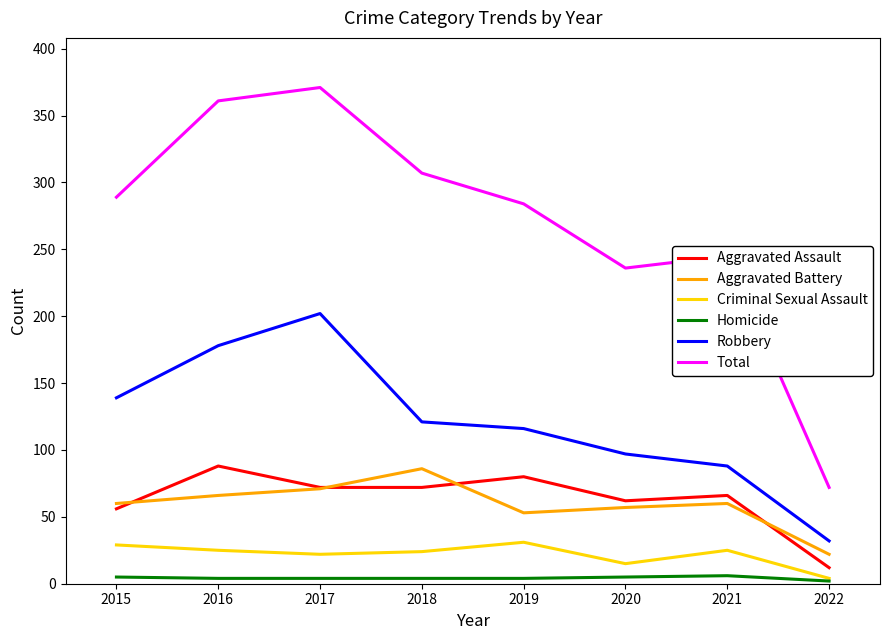

What are all the series names shown in the legend?

Aggravated Assault, Aggravated Battery, Criminal Sexual Assault, Homicide, Robbery, Total